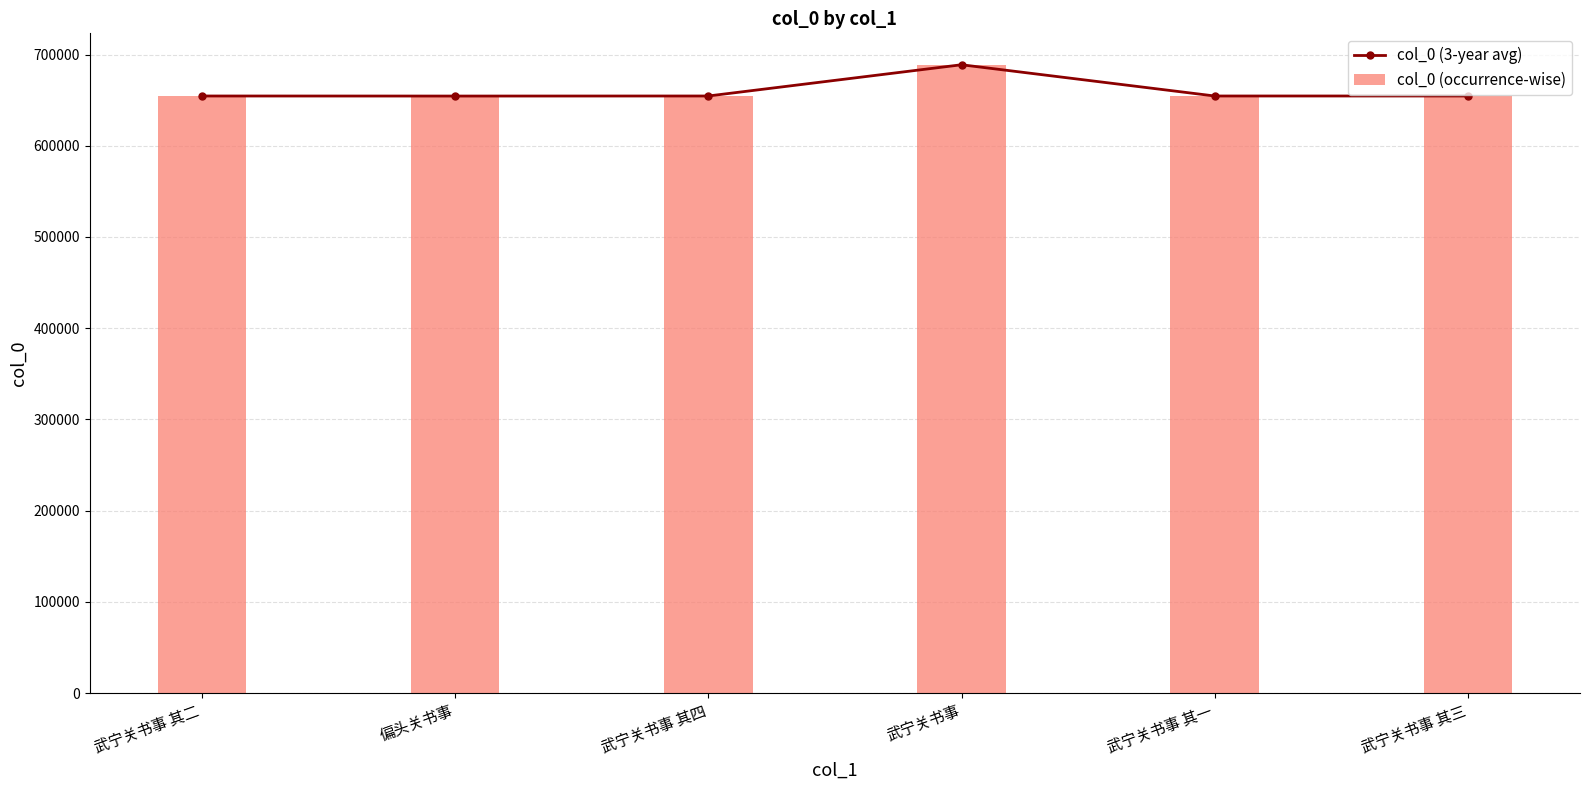

At which category is the sum across all series the highest?

武宁关书事